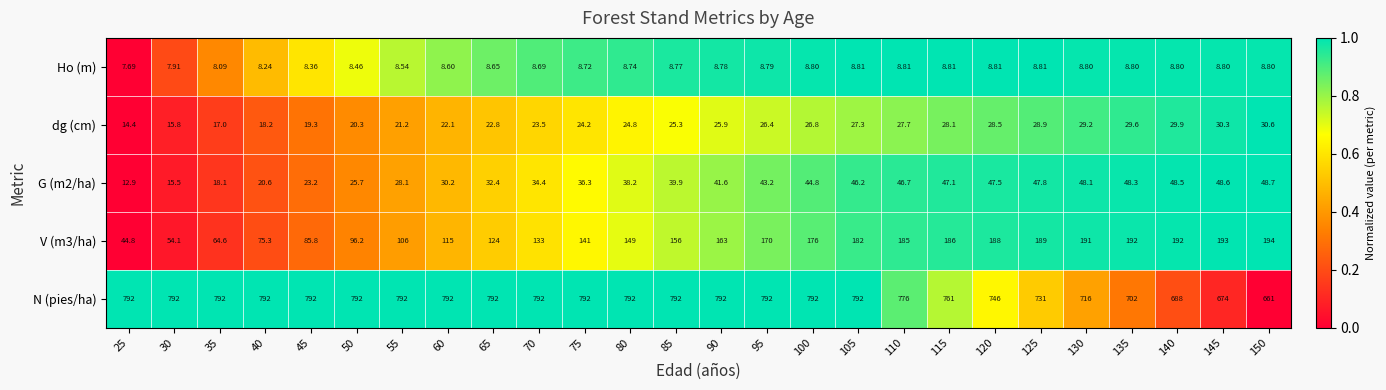

Which series has the largest total across all categories?

N (pies/ha)